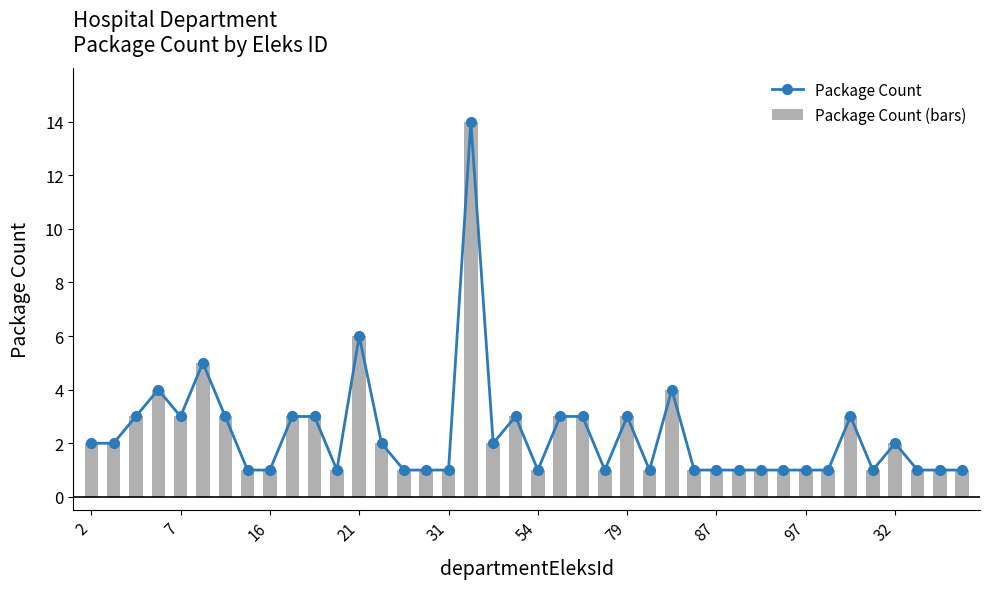

What is the difference between the second highest and minimum values in the Package Count series?

5